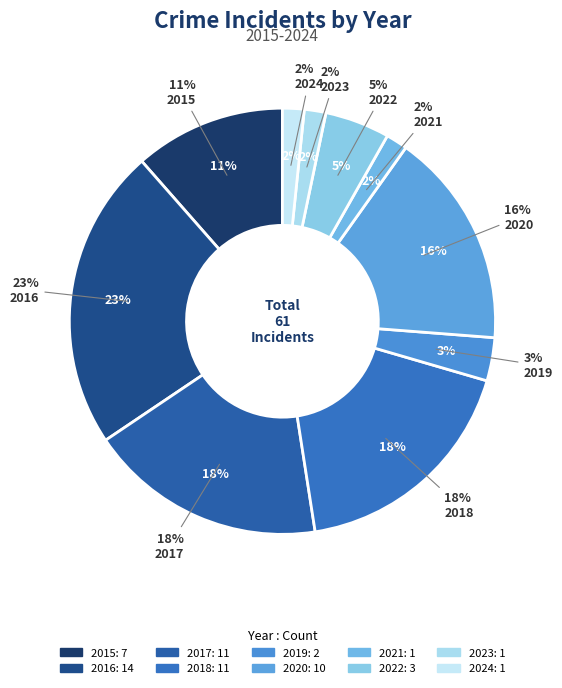

What is the change in value from 2017 to 2020?

-1